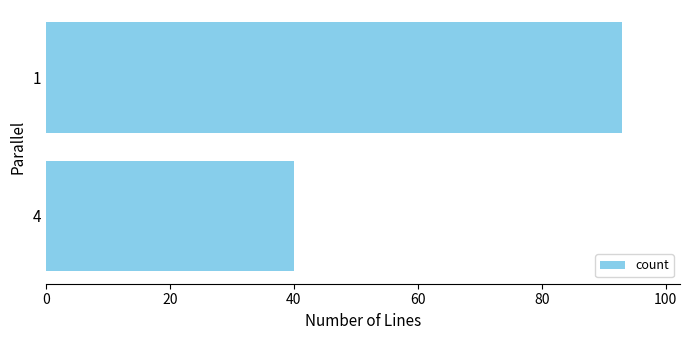

Reading bottom to top, transcribe all the data shown in this chart.

4=40	1=93